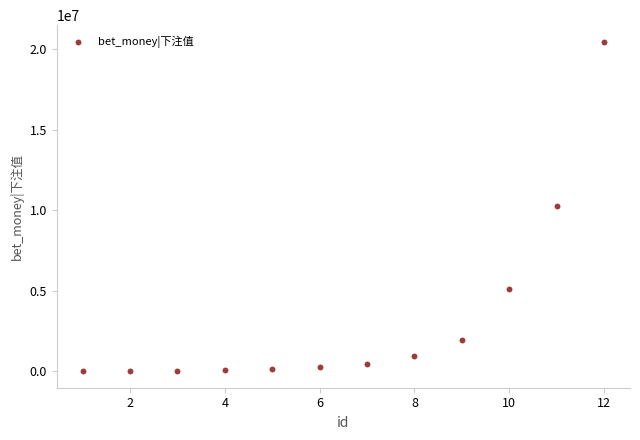

What is the average X value?

6